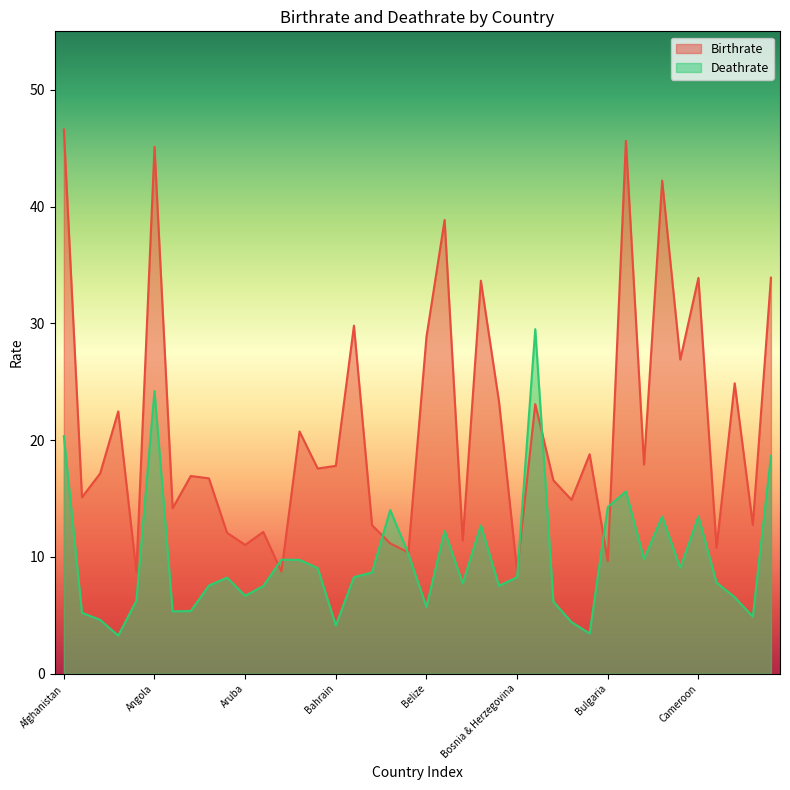

Reading left to right, extract all data points from this chart.

Birthrate: Afghanistan=46.6	Albania=15.1	Algeria=17.1	American Samoa=22.5	Andorra=8.7	Angola=45.1	Anguilla=14.2	Antigua & Barbuda=16.9	Argentina=16.7	Armenia=12.1	Aruba=11.0	Australia=12.1	Austria=8.7	Azerbaijan=20.7	Bahamas=17.6	Bahrain=17.8	Bangladesh=29.8	Barbados=12.7	Belarus=11.2	Belgium=10.4	Belize=28.8	Benin=38.9	Bermuda=11.4	Bhutan=33.6	Bolivia=23.3	Bosnia & Herzegovina=8.8	Botswana=23.1	Brazil=16.6	British Virgin Is.=14.9	Brunei=18.8	Bulgaria=9.7	Burkina Faso=45.6	Burma=17.9	Burundi=42.2	Cambodia=26.9	Cameroon=33.9	Canada=10.8	Cape Verde=24.9	Cayman Islands=12.7	Central African Rep.=33.9
Deathrate: Afghanistan=20.3	Albania=5.2	Algeria=4.6	American Samoa=3.3	Andorra=6.2	Angola=24.2	Anguilla=5.3	Antigua & Barbuda=5.4	Argentina=7.5	Armenia=8.2	Aruba=6.7	Australia=7.5	Austria=9.8	Azerbaijan=9.8	Bahamas=9.1	Bahrain=4.1	Bangladesh=8.3	Barbados=8.7	Belarus=14.0	Belgium=10.3	Belize=5.7	Benin=12.2	Bermuda=7.7	Bhutan=12.7	Bolivia=7.5	Bosnia & Herzegovina=8.3	Botswana=29.5	Brazil=6.2	British Virgin Is.=4.4	Brunei=3.5	Bulgaria=14.3	Burkina Faso=15.6	Burma=9.8	Burundi=13.5	Cambodia=9.1	Cameroon=13.5	Canada=7.8	Cape Verde=6.5	Cayman Islands=4.9	Central African Rep.=18.6